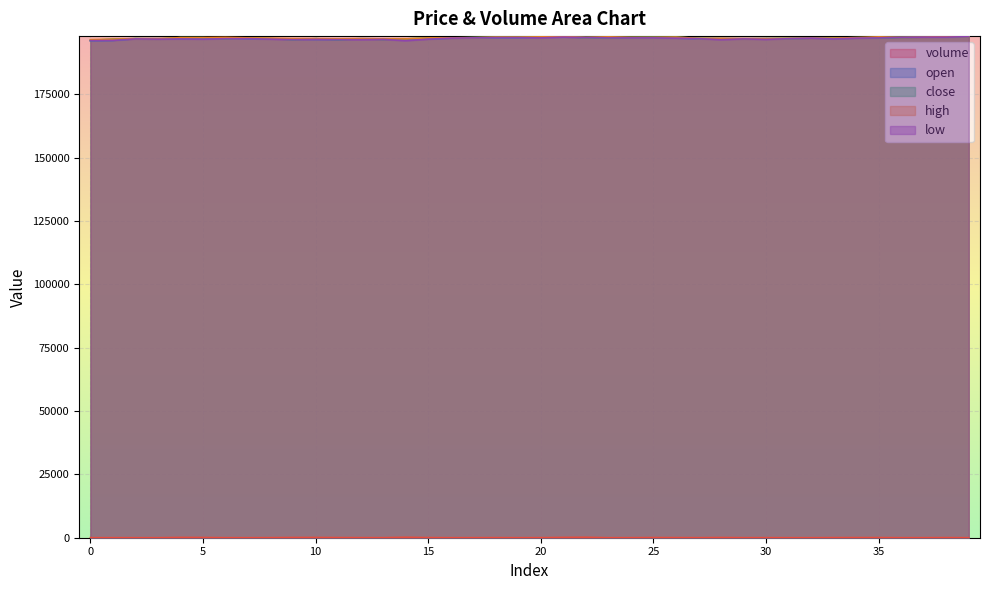

Reading left to right, transcribe all the data shown in this chart.

volume: 6.9	10.9	0.1	0.7	107.1	82.8	10.5	0.8	24.0	83.0	95.6	51.2	27.7	18.4	169.4	48.6	1.8	13.1	29.7	3.4	17.3	112.7	167.0	1.5	14.8	59.0	41.7	13.0	73.5	15.7	22.2	3.4	0.2	40.0	49.3	53.0	8.1	10.2	39.2	0.1
open: 196100.0	196200.0	196900.0	196900.0	196900.0	196800.0	197200.0	196900.0	196900.0	196700.0	196600.0	196600.0	196900.0	196800.0	196700.0	196800.0	197100.0	197300.0	197300.0	197300.0	197500.0	197500.0	197400.0	197500.0	197300.0	197400.0	197100.0	196900.0	196900.0	196900.0	196900.0	196900.0	197100.0	197000.0	197100.0	197400.0	197400.0	197500.0	197500.0	197700.0
close: 196200.0	196700.0	196900.0	196700.0	197300.0	197300.0	196900.0	197200.0	196900.0	196500.0	196900.0	196500.0	196800.0	196600.0	196800.0	197200.0	197200.0	197300.0	197500.0	197500.0	197600.0	197700.0	197300.0	197200.0	197400.0	197400.0	197500.0	197000.0	196900.0	196800.0	196900.0	197000.0	197100.0	197100.0	197300.0	197300.0	197400.0	197500.0	197800.0	197700.0
high: 196500.0	196700.0	196900.0	196900.0	197300.0	197300.0	197400.0	197200.0	197100.0	196900.0	196900.0	196800.0	196900.0	196800.0	196800.0	197200.0	197200.0	197300.0	197500.0	197500.0	197600.0	197700.0	197400.0	197600.0	197400.0	197400.0	197500.0	197000.0	197000.0	196900.0	196900.0	197000.0	197100.0	197100.0	197300.0	197600.0	197400.0	197500.0	197800.0	197700.0
low: 196100.0	196200.0	196800.0	196700.0	196800.0	196700.0	196900.0	196900.0	196700.0	196500.0	196600.0	196500.0	196500.0	196600.0	196100.0	196700.0	197100.0	197200.0	197300.0	197300.0	197200.0	197500.0	197300.0	197200.0	197200.0	197200.0	197100.0	196900.0	196500.0	196800.0	196600.0	196900.0	197100.0	196800.0	197100.0	197200.0	197400.0	197500.0	197500.0	197700.0